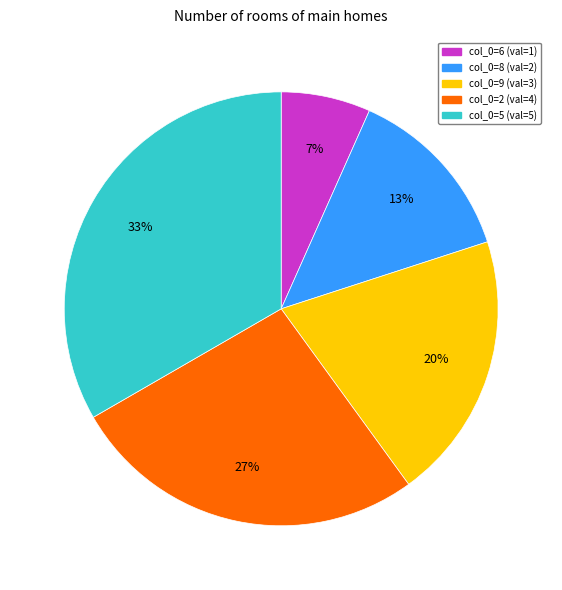

Is there any slice that represents more than half of the pie?

No